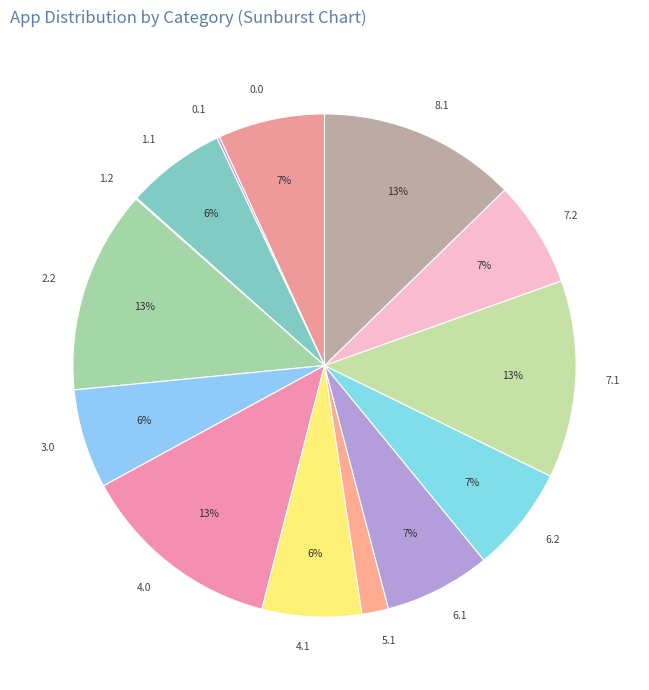

To the nearest percent, what is the difference between the largest and smallest slice percentages?

13%